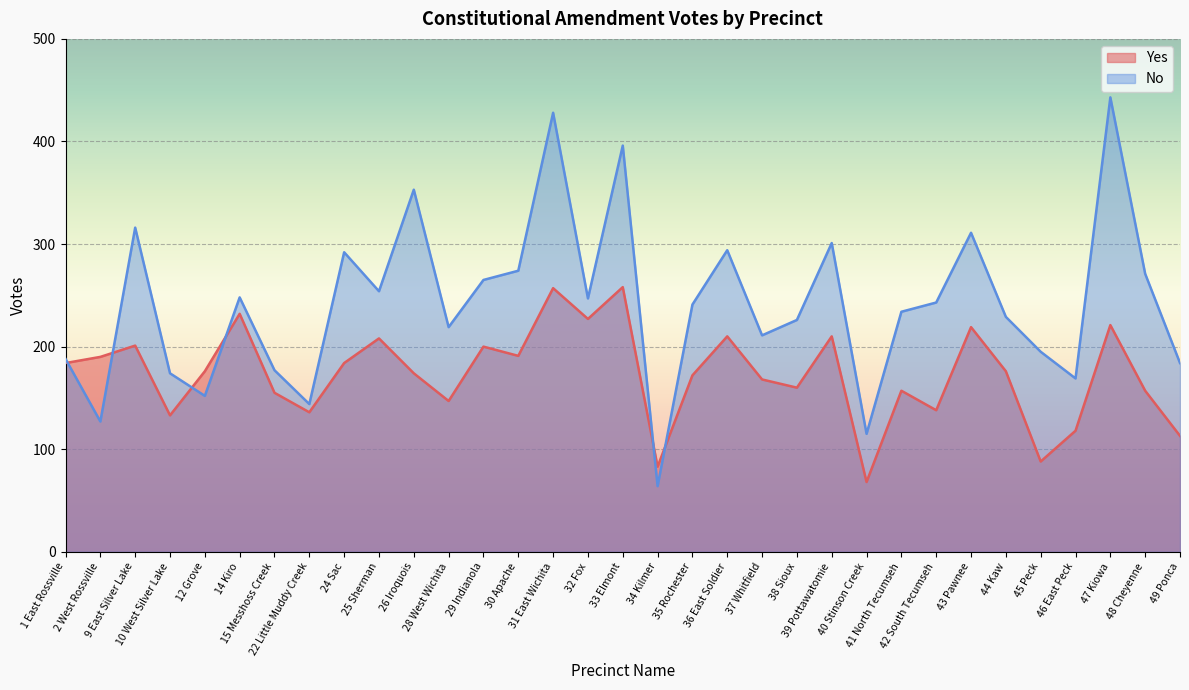

At how many categories does at least one series exceed 229?

18